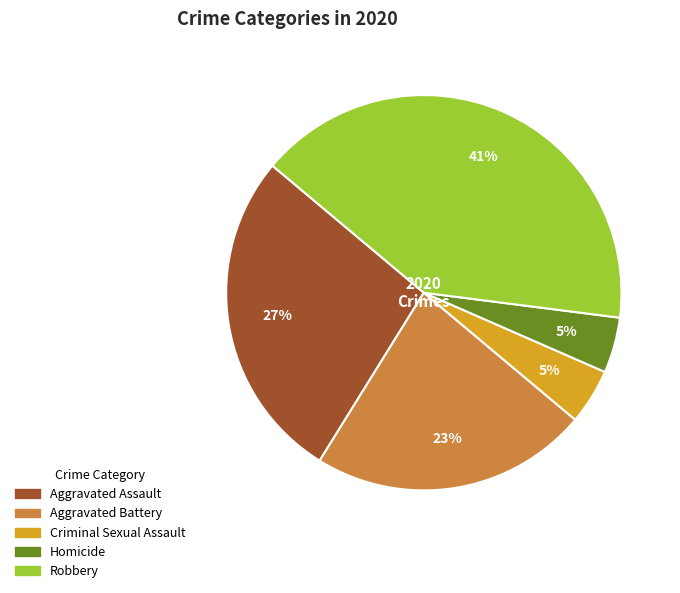

Do Criminal Sexual Assault and Homicide together represent more than half of the pie?

No